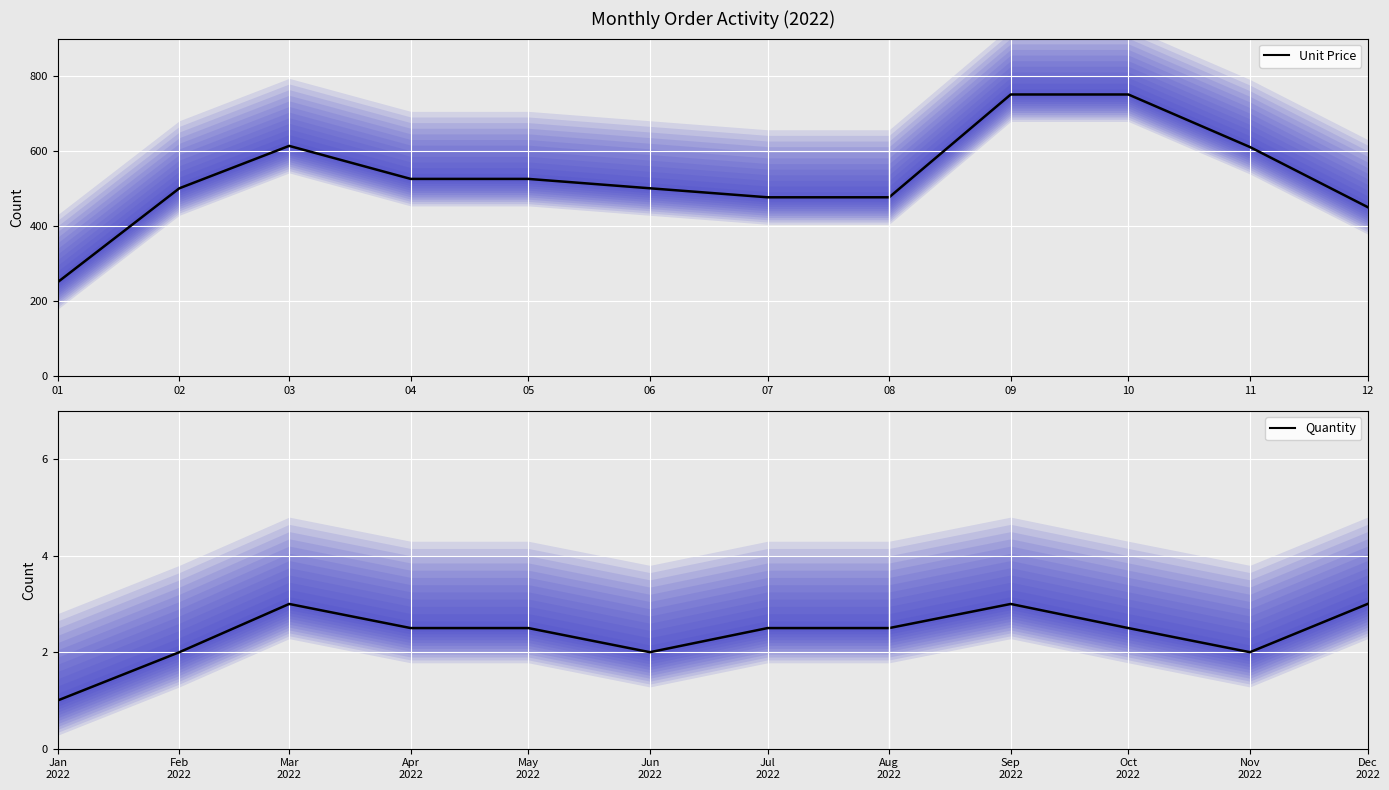

Reading left to right, what are all the values shown in this chart?

Unit Price: 251.0	501.0	614.0	526.0	526.0	501.0	477.0	477.0	751.0	751.0	611.0	451.0
Quantity: 1.0	2.0	3.0	2.5	2.5	2.0	2.5	2.5	3.0	2.5	2.0	3.0